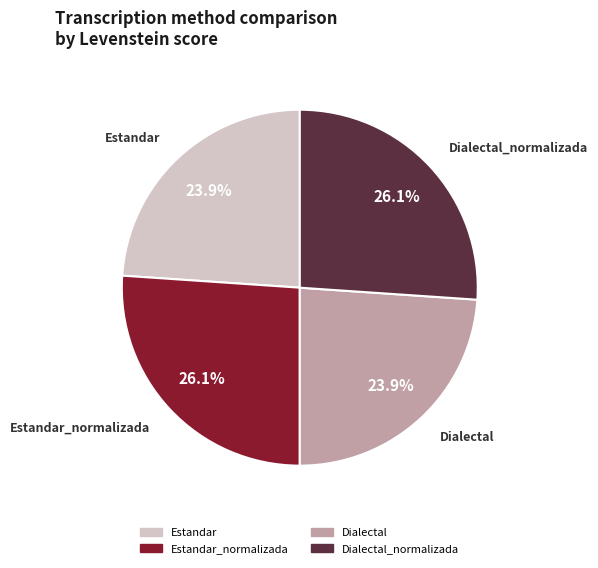

Do Estandar_normalizada and Dialectal_normalizada together represent more than half of the pie?

Yes